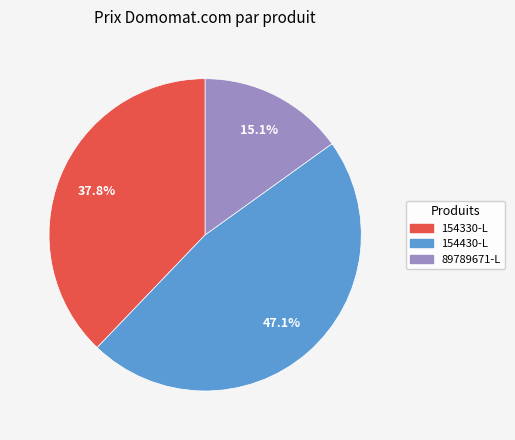

What percentage is the 154430-L slice, to the nearest percent?

47%